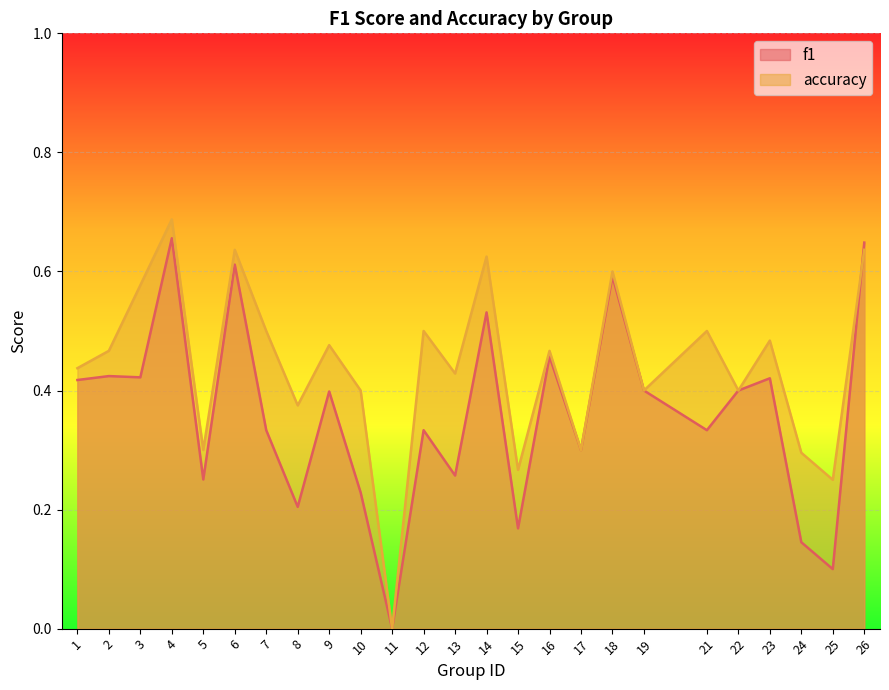

What are all the series names shown in the legend?

f1, accuracy